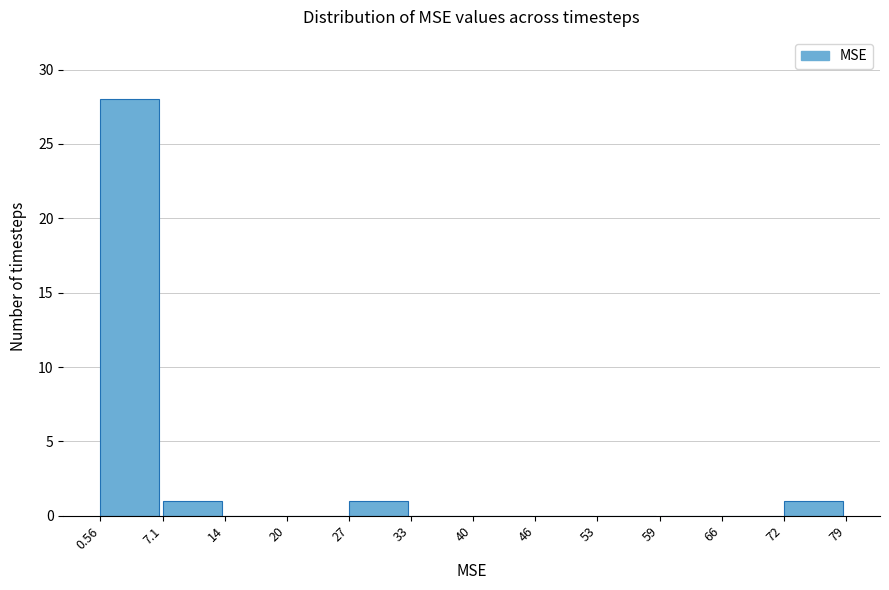

Reading left to right, transcribe this chart: for each bar, give the range it covers on the x-axis and its height. The values are not printed on the chart, so give them approximately, as read against the axis.

0.56 to 7.1: 28
7.1 to 14: 1
14 to 20: 0
20 to 27: 0
27 to 33: 1
33 to 40: 0
40 to 46: 0
46 to 53: 0
53 to 59: 0
59 to 66: 0
66 to 72: 0
72 to 79: 1